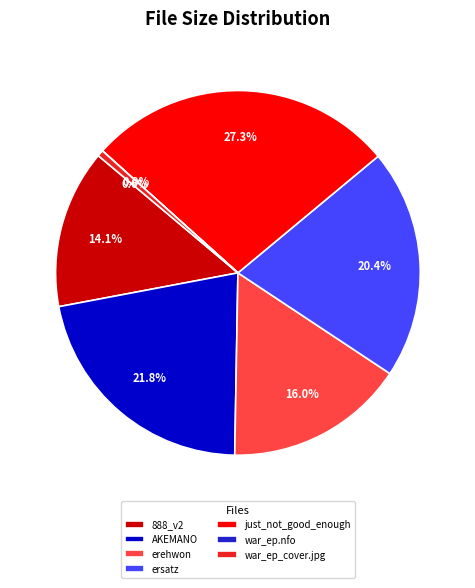

To the nearest percent, what is the difference between the largest and smallest slice percentages?

27%